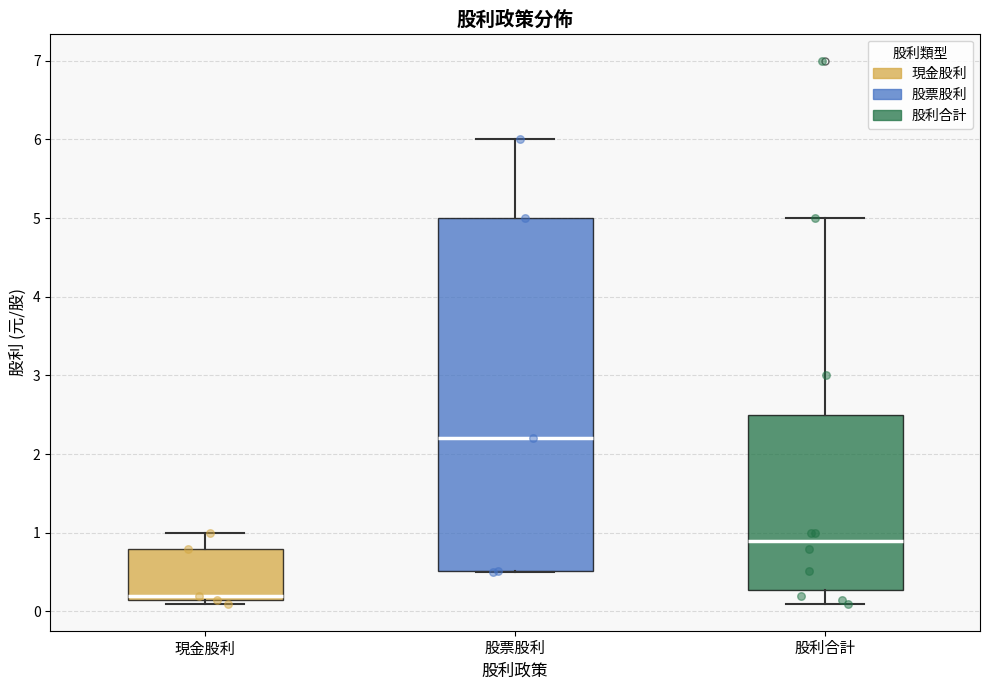

Which box's median line is the lowest?

現金股利